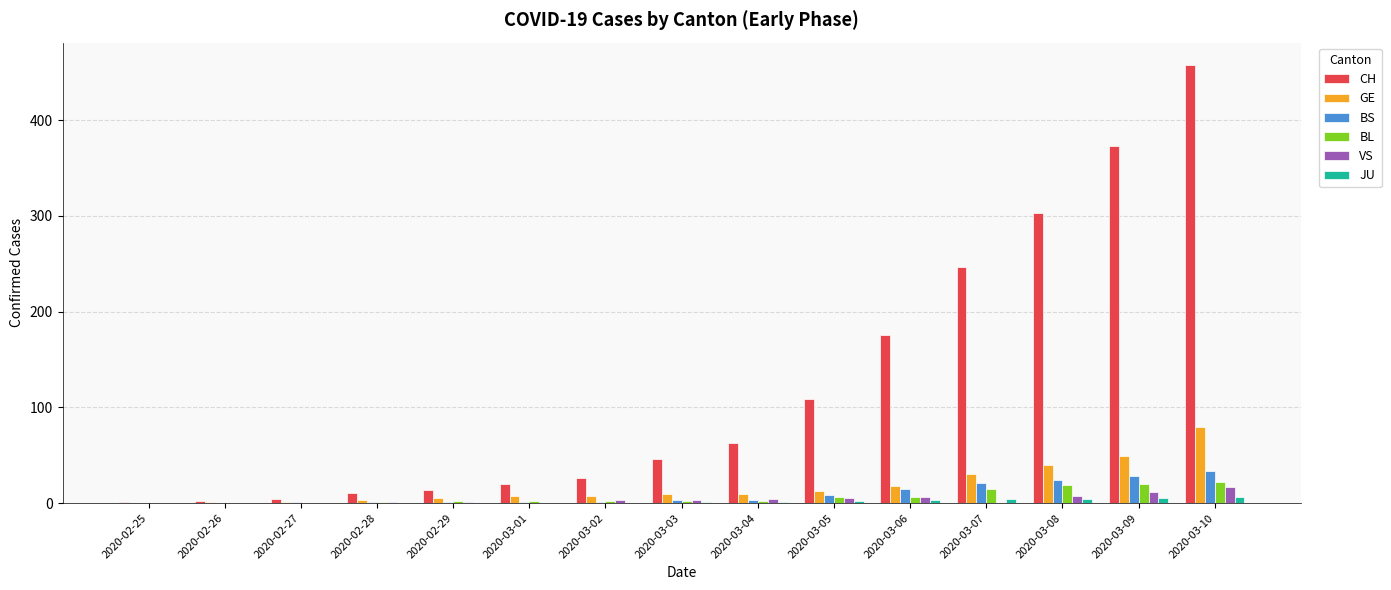

At which category is the sum across all series the highest?

2020-03-10